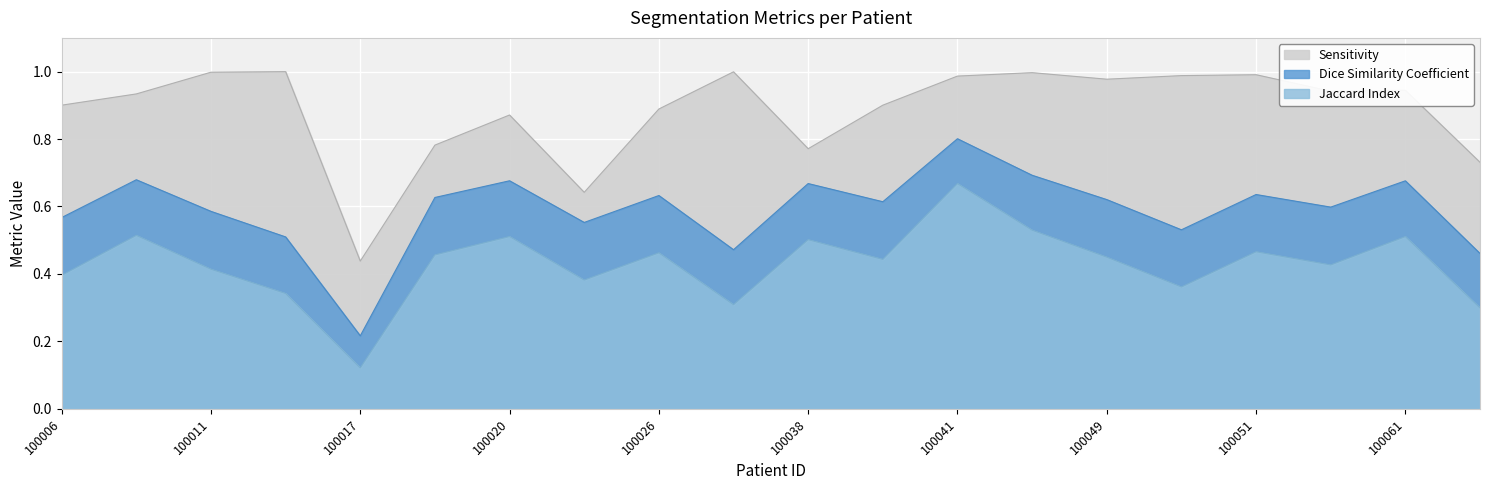

Reading right to left, extract all data points from this chart.

Jaccard Index: 0.3	0.5	0.4	0.5	0.4	0.4	0.5	0.7	0.4	0.5	0.3	0.5	0.4	0.5	0.5	0.1	0.3	0.4	0.5	0.4
Dice Similarity Coefficient: 0.5	0.7	0.6	0.6	0.5	0.6	0.7	0.8	0.6	0.7	0.5	0.6	0.6	0.7	0.6	0.2	0.5	0.6	0.7	0.6
Sensitivity: 0.7	0.9	0.9	1.0	1.0	1.0	1.0	1.0	0.9	0.8	1.0	0.9	0.6	0.9	0.8	0.4	1.0	1.0	0.9	0.9